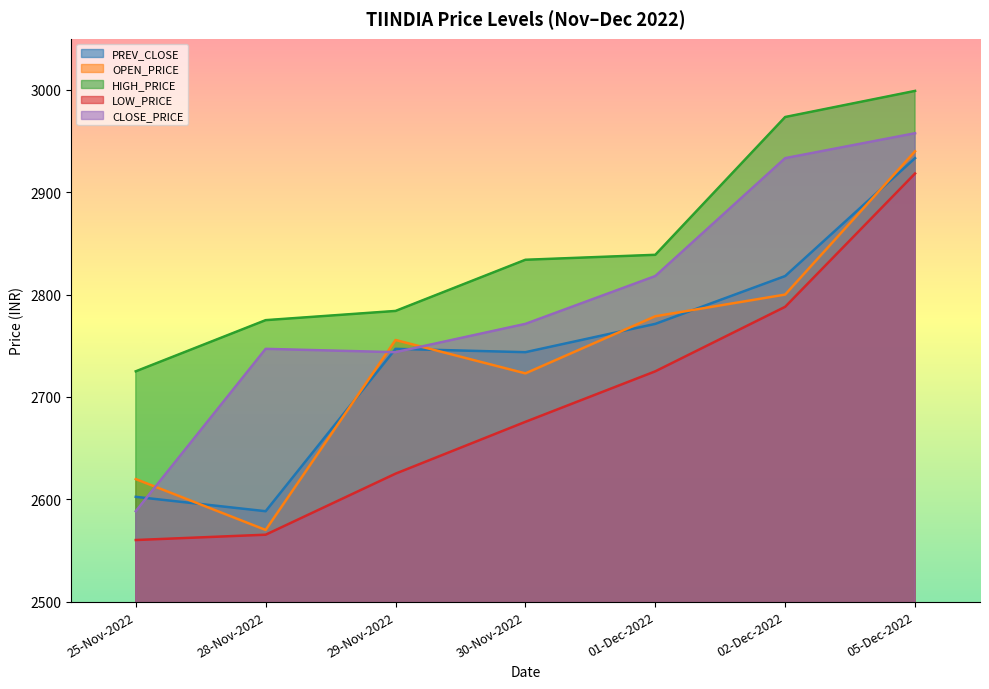

Rank the series at 28-Nov-2022 from lowest to highest value.

LOW_PRICE, OPEN_PRICE, PREV_CLOSE, CLOSE_PRICE, HIGH_PRICE